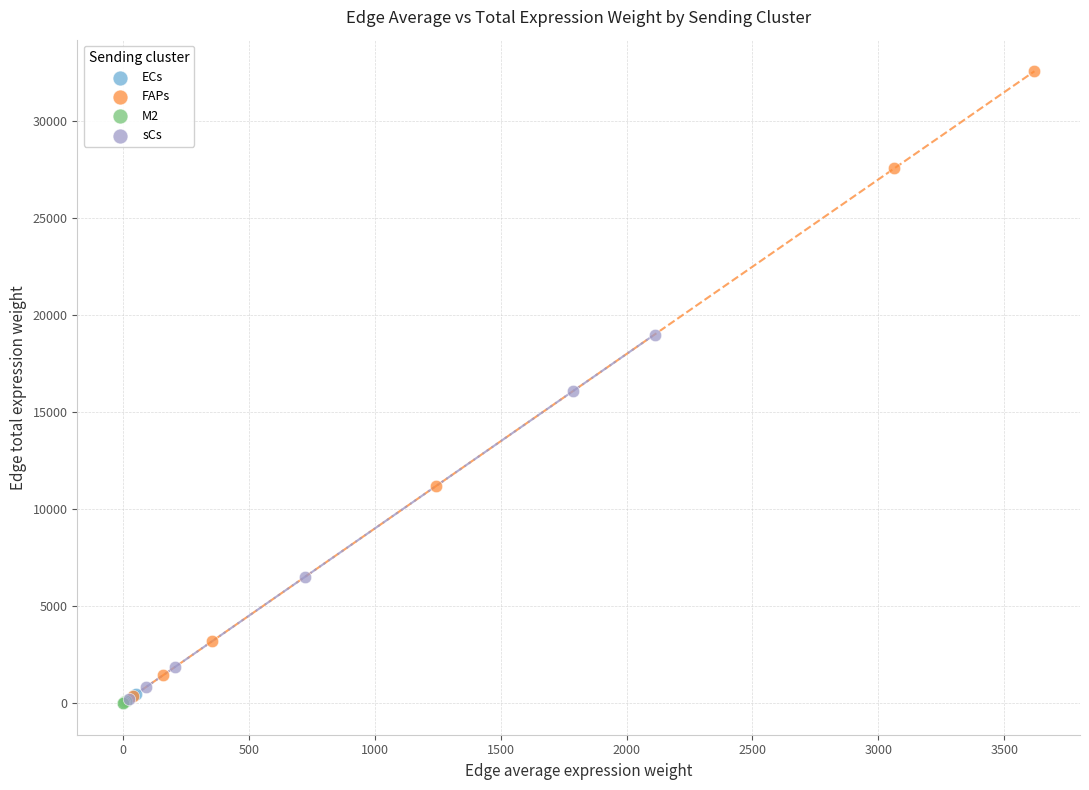

Which series has the largest Y range (max minus min)?

FAPs